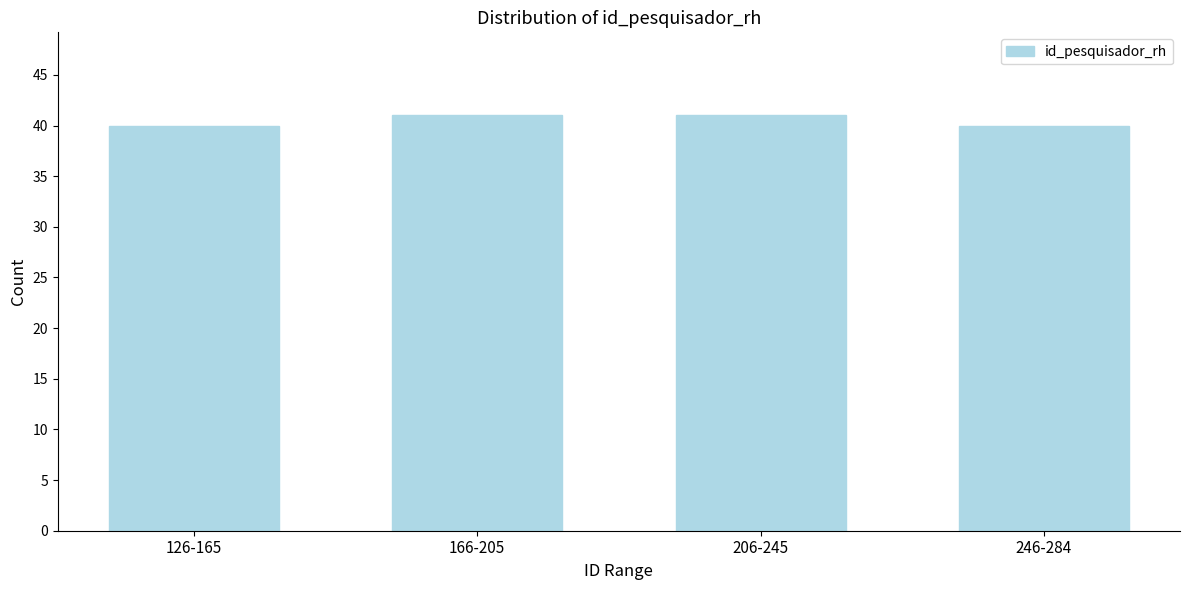

Reading right to left, extract all data points from this chart.

40	41	41	40